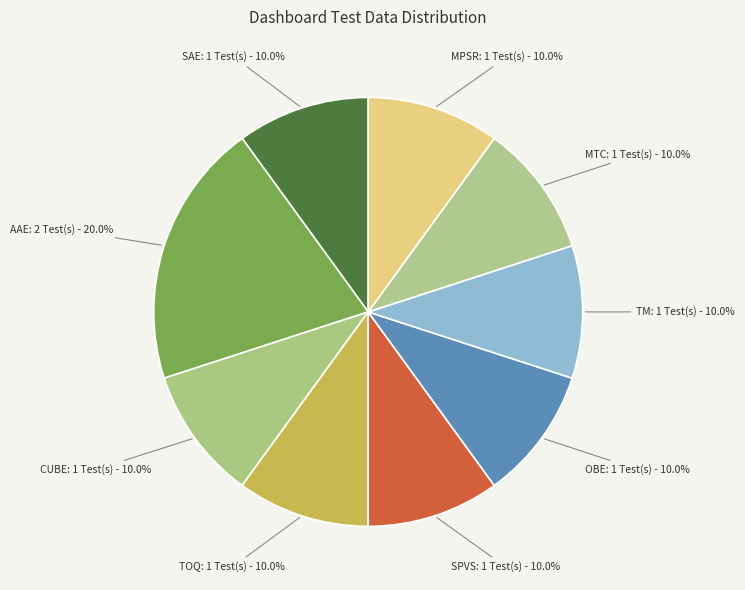

What is the largest slice in the pie chart?

AAE: 2 Test(s) - 20.0%